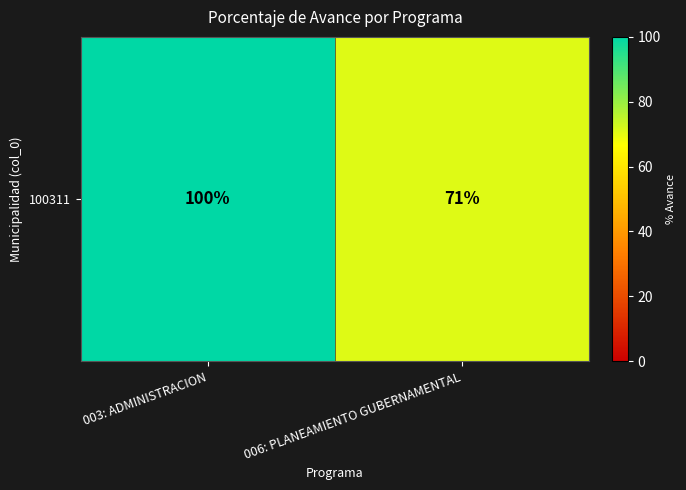

What is the change in value from 003: ADMINISTRACION to 006: PLANEAMIENTO GUBERNAMENTAL?

-29